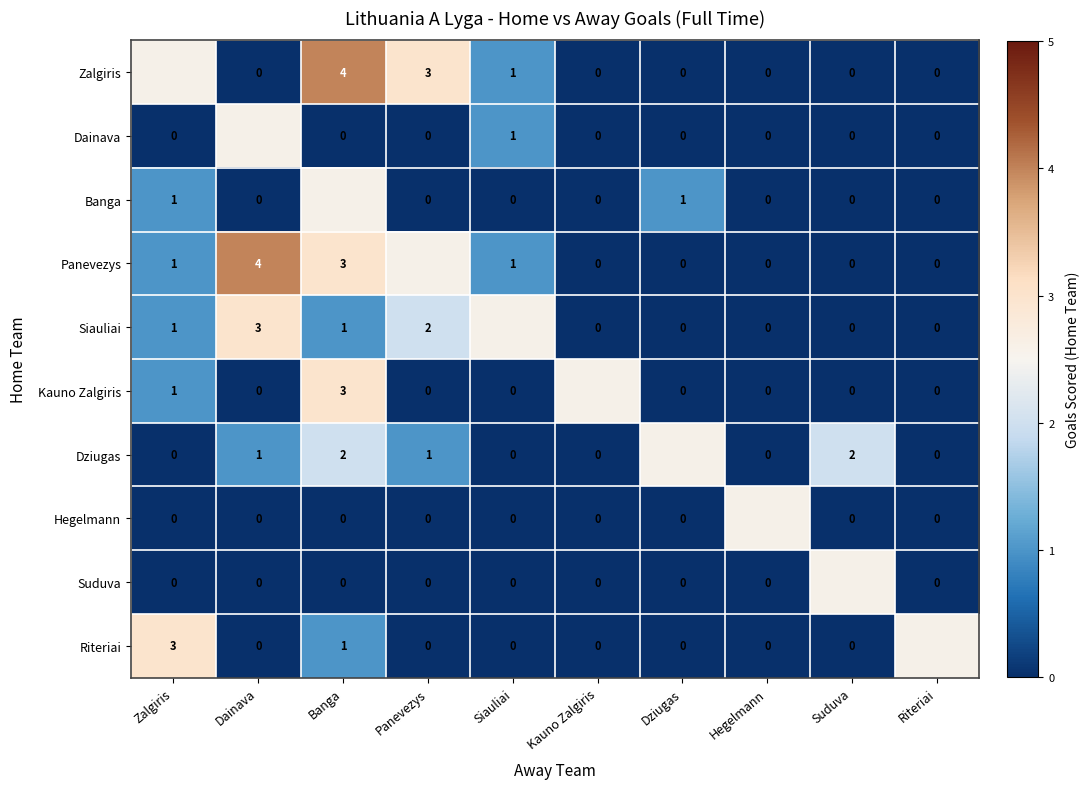

The Kauno Zalgiris series shows 2 at Banga. True or false?

False